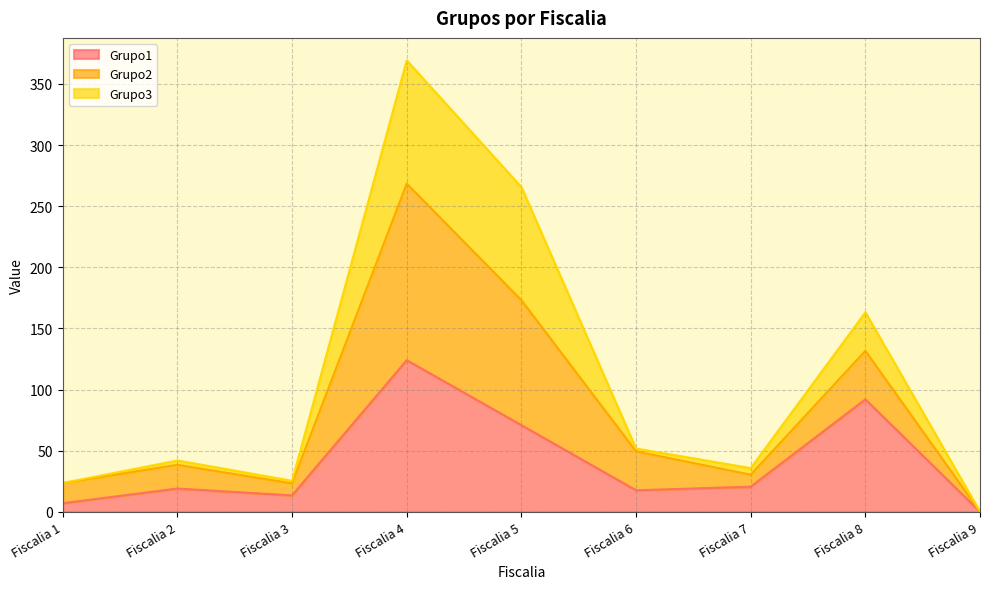

At which category is the sum across all series the highest?

Fiscalia 4